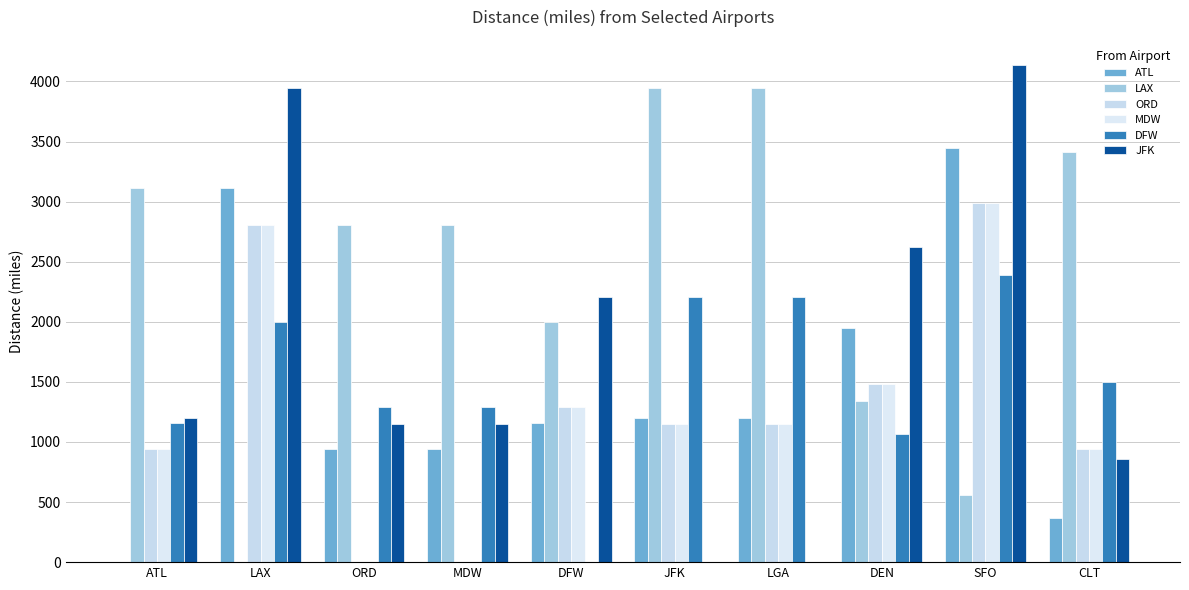

The value of DFW at LGA is 2209.2. True or false?

True